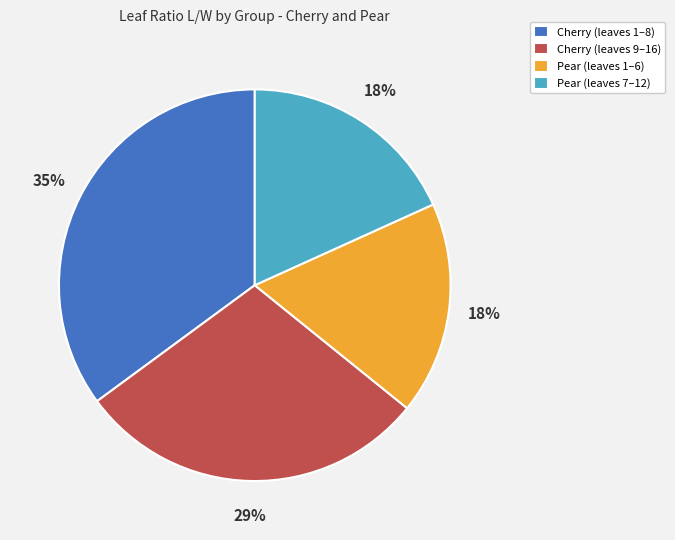

To the nearest percent, what is the average slice percentage?

25%